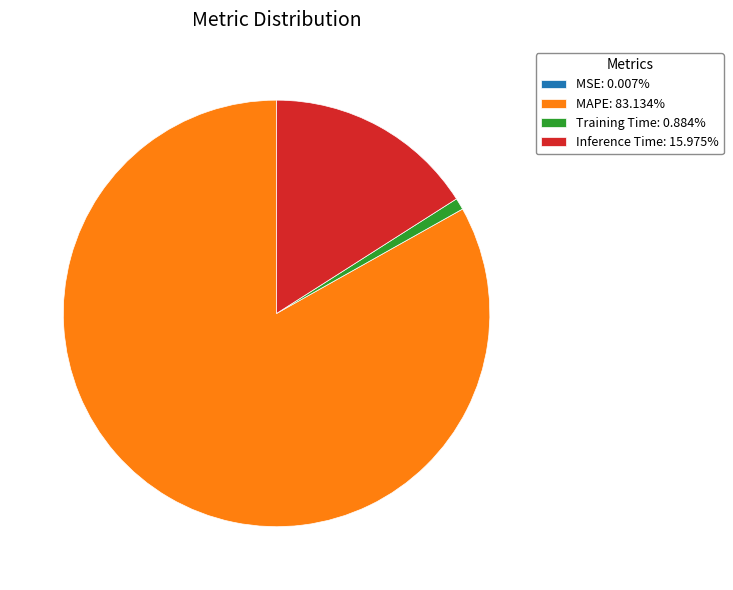

Which category has the biggest portion of the pie?

MAPE